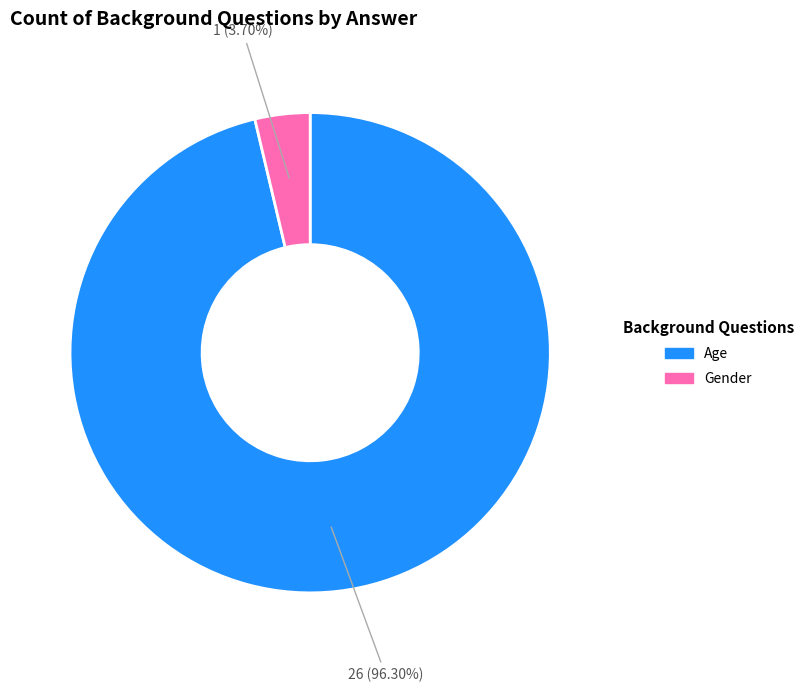

Is there any slice that represents more than half of the pie?

Yes